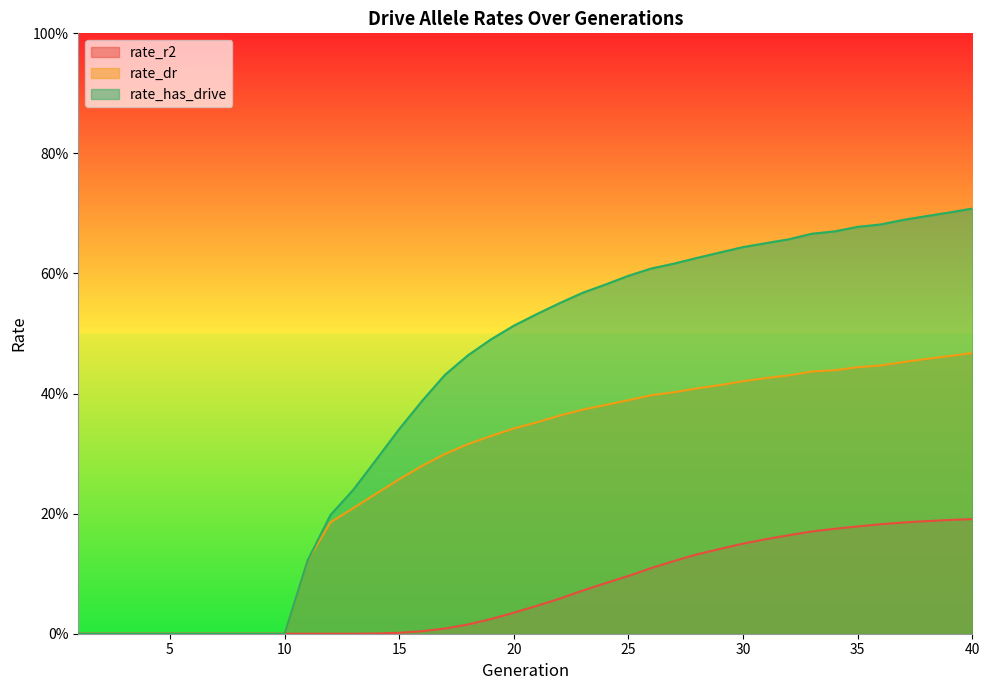

List the series in order of their peak value, highest first.

rate_has_drive, rate_dr, rate_r2